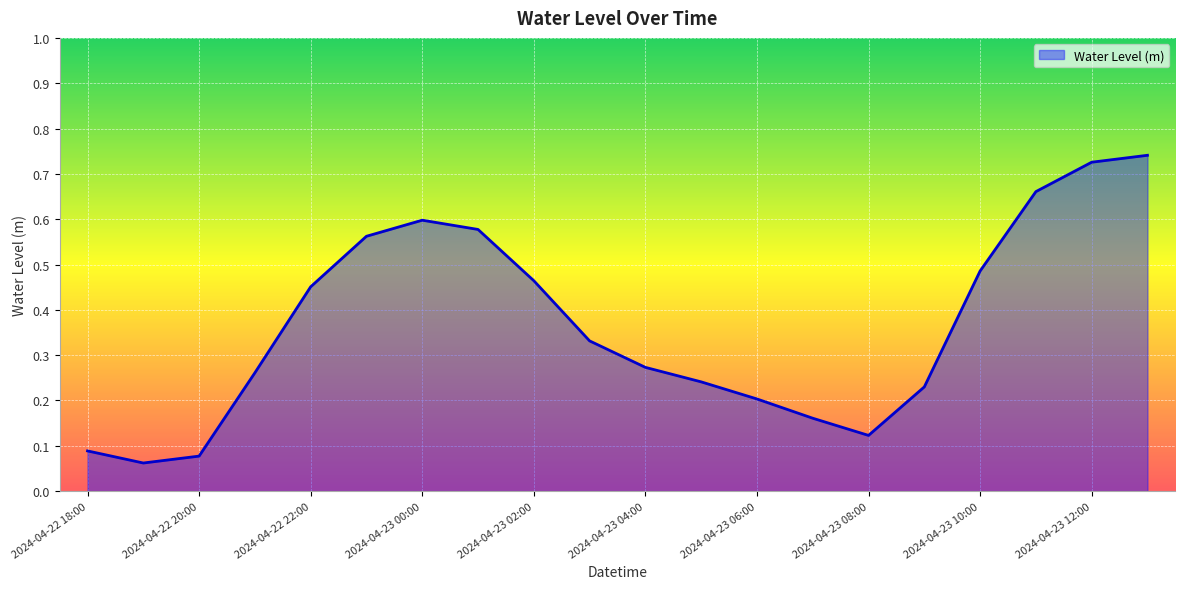

At which category does the data reach its first local peak?

2024-04-23 00:00